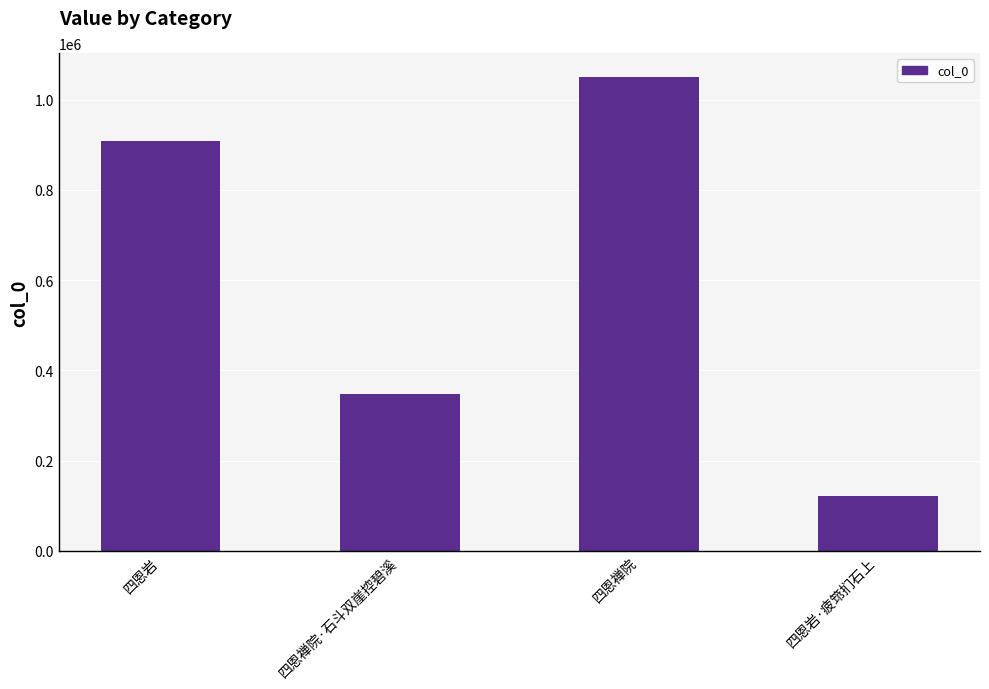

How many categories are shown in the chart?

4